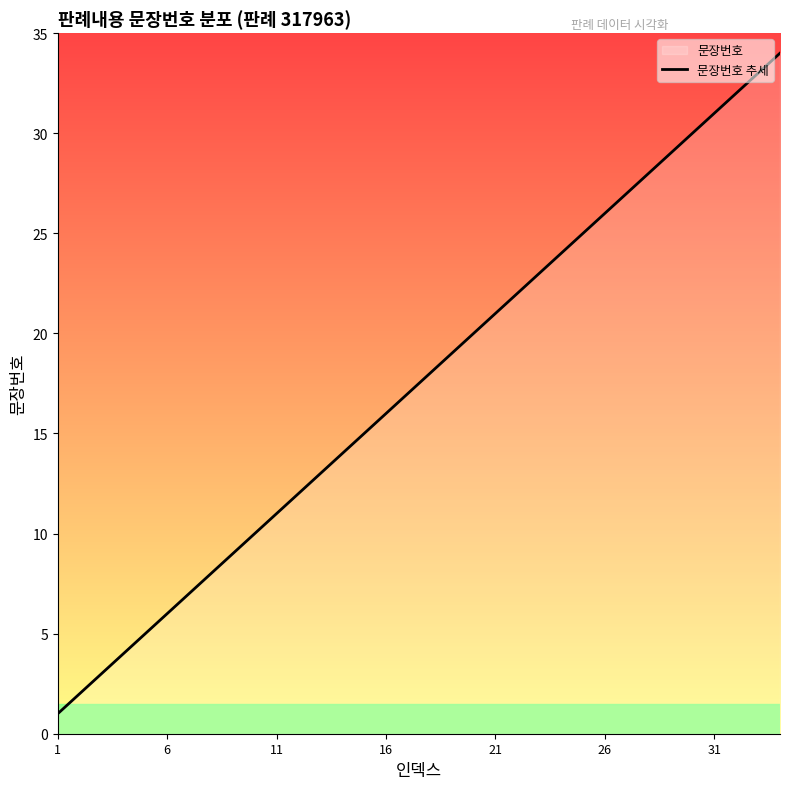

What is the maximum value shown in the chart?

34